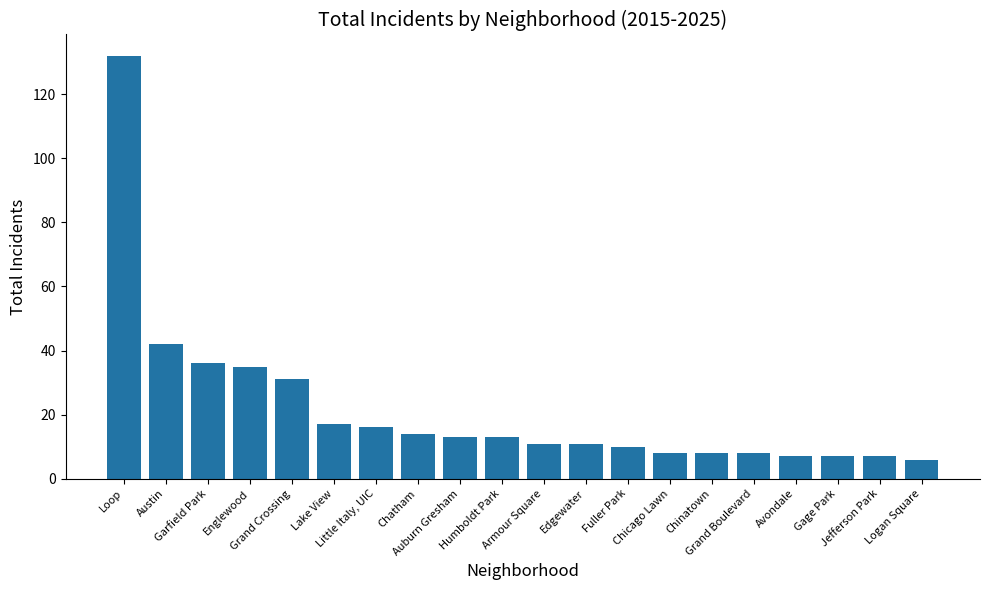

The chart shows a value of 11 at Armour Square. True or false?

True